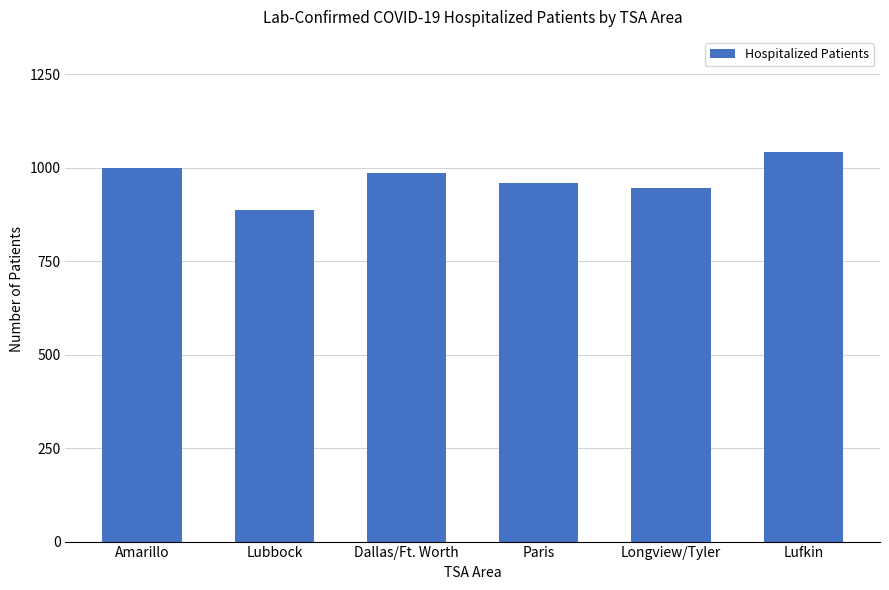

Are the bars grouped side by side (vs. stacked)?

No